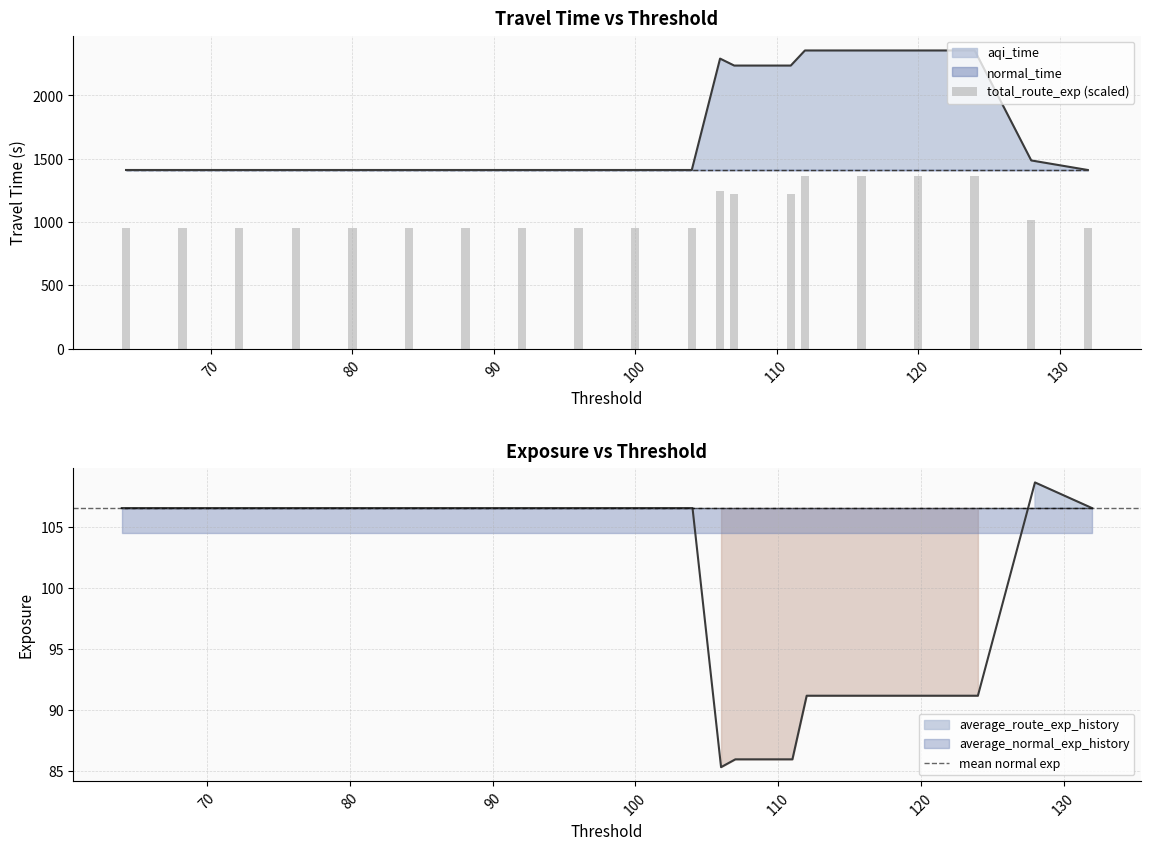

Where is total_route_exp nearest to the value 1157?

111